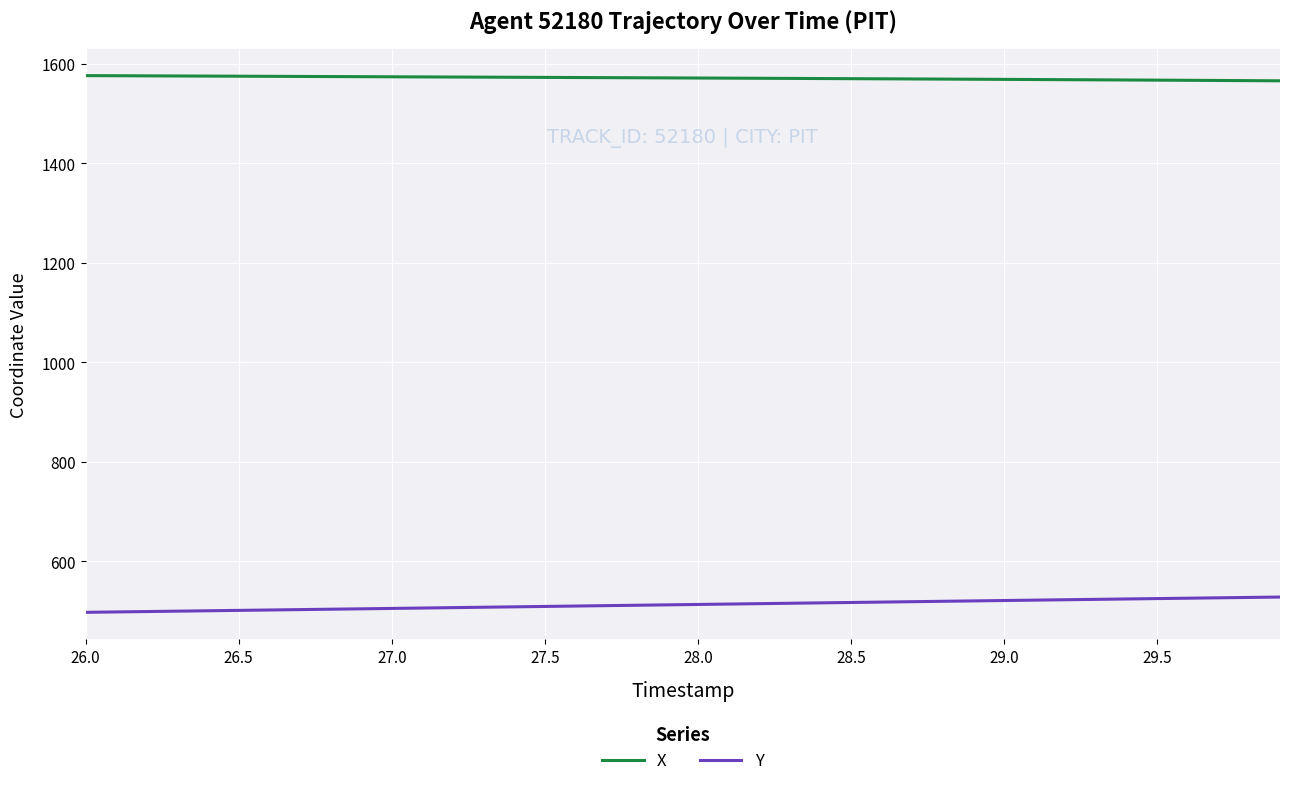

List the series in order of their overall mean, highest first.

X, Y